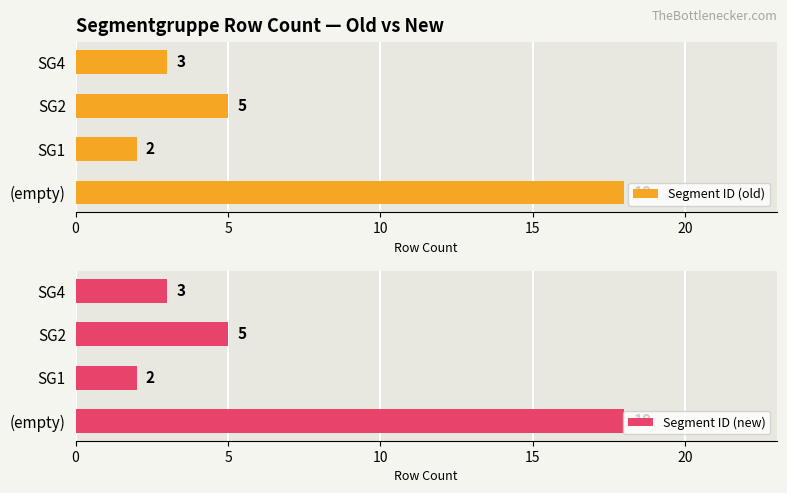

The Segment ID (new) series shows 2 at SG1. True or false?

True